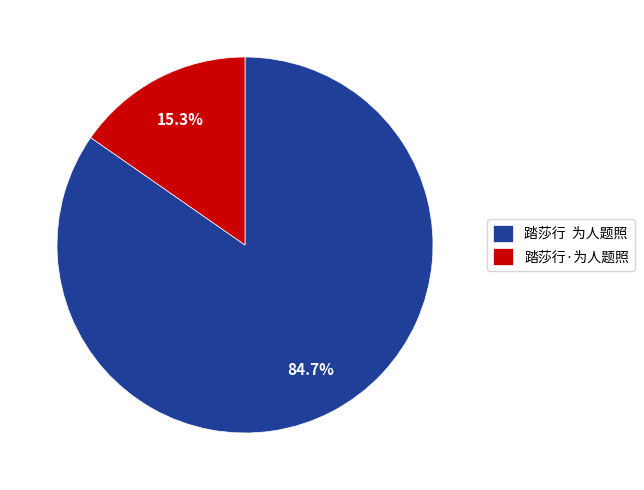

Rank the categories by value from lowest to highest.

踏莎行·为人题照, 踏莎行 为人题照